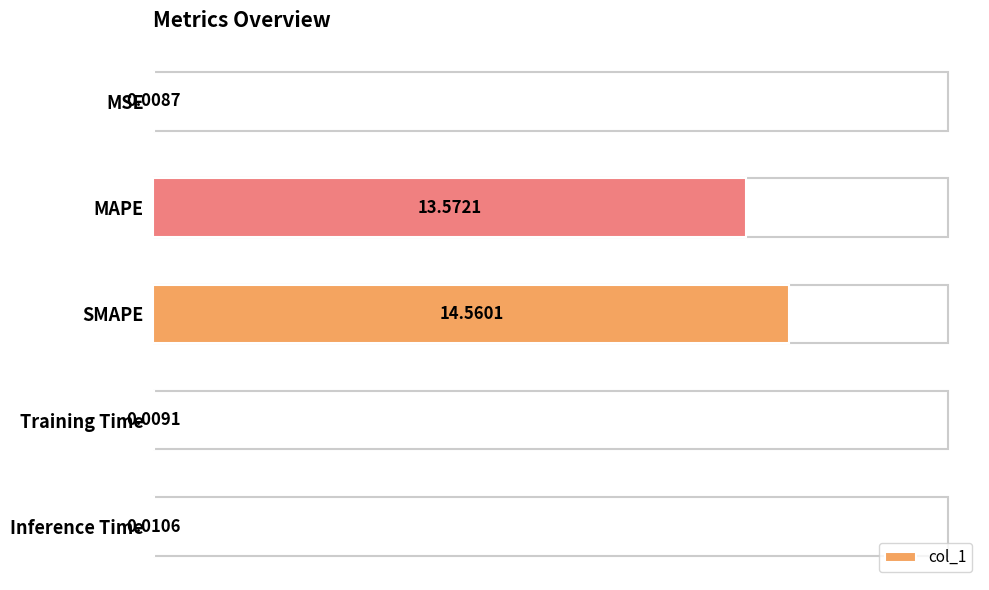

What is the change in value from MSE to SMAPE?

+14.6